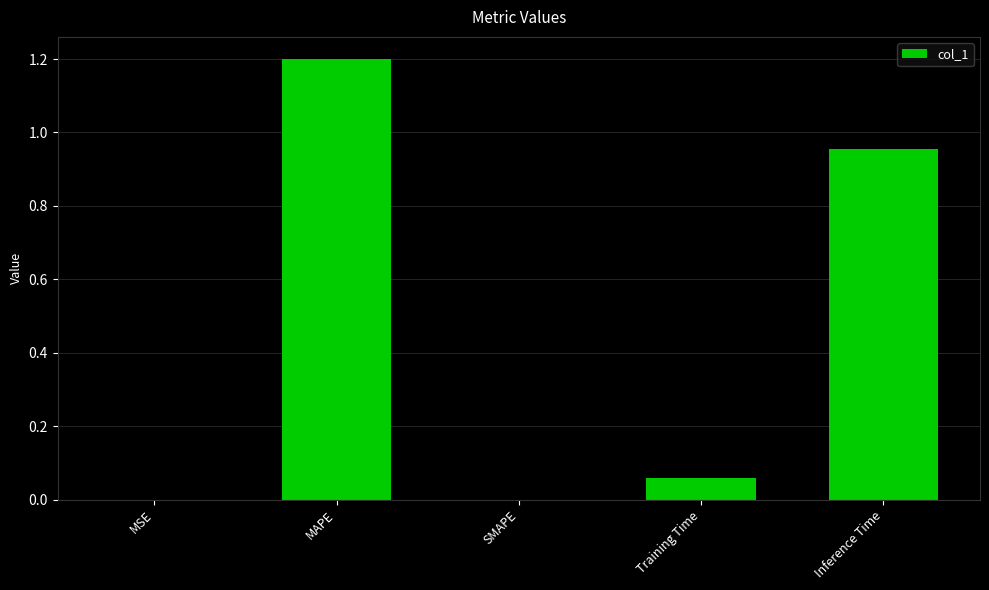

Which label corresponds to the largest value in the chart?

MAPE